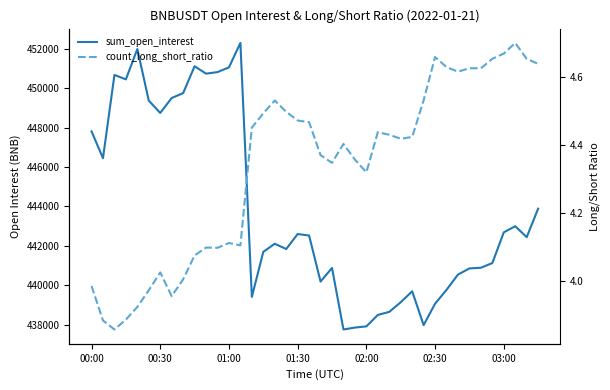

In count_long_short_ratio, how many points are lower than both neighbors (excluding endpoints)?

9